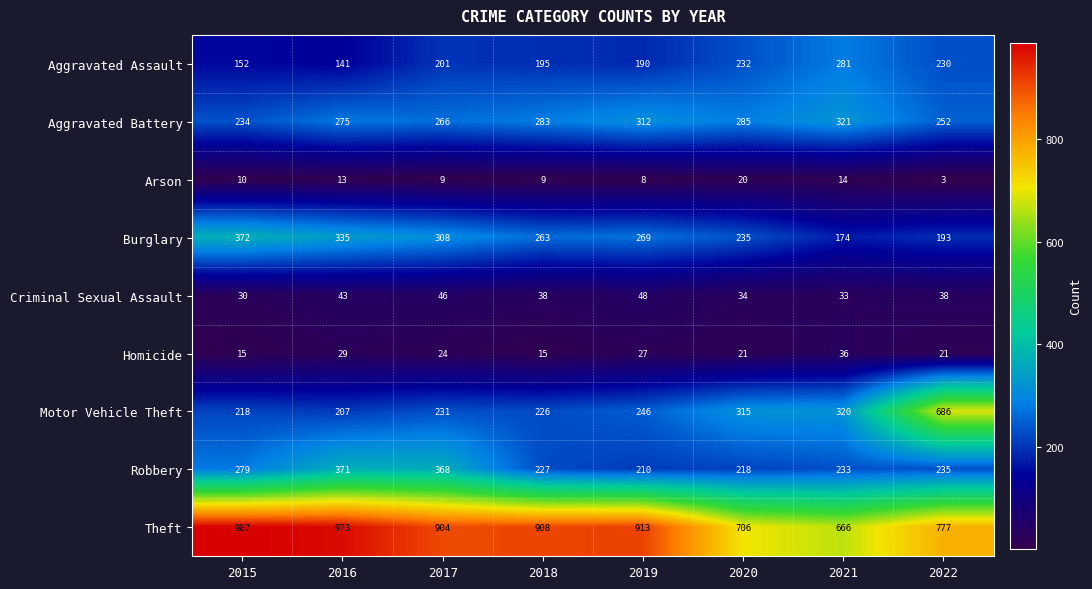

How many data points does each series have?

8